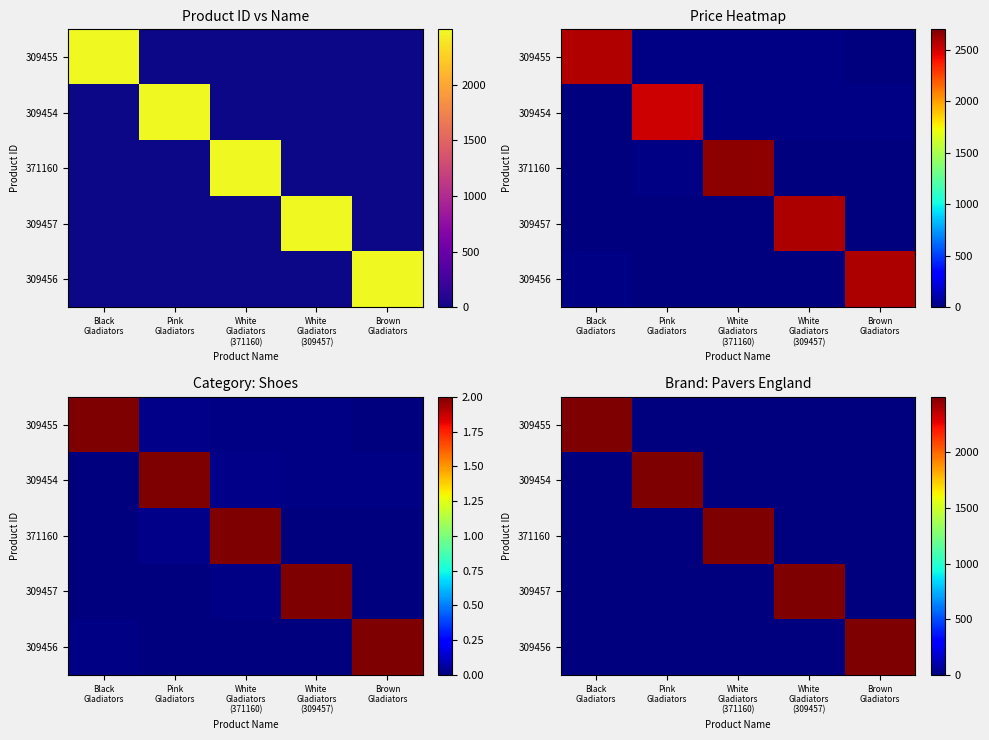

True or false: 371160 has a value of -825 at Black Gladiators.

False